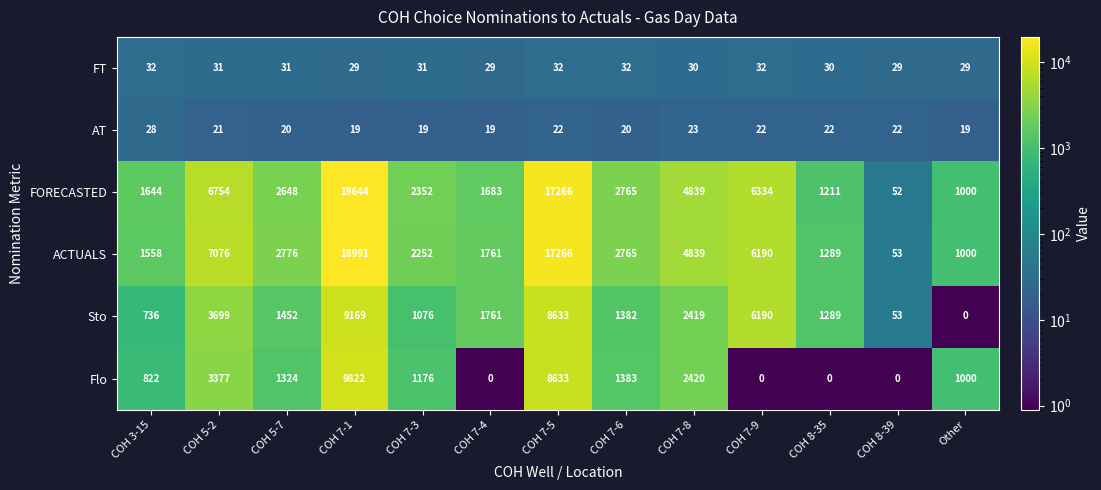

Which series changed the most between COH 5-7 and COH 8-39?

ACTUALS